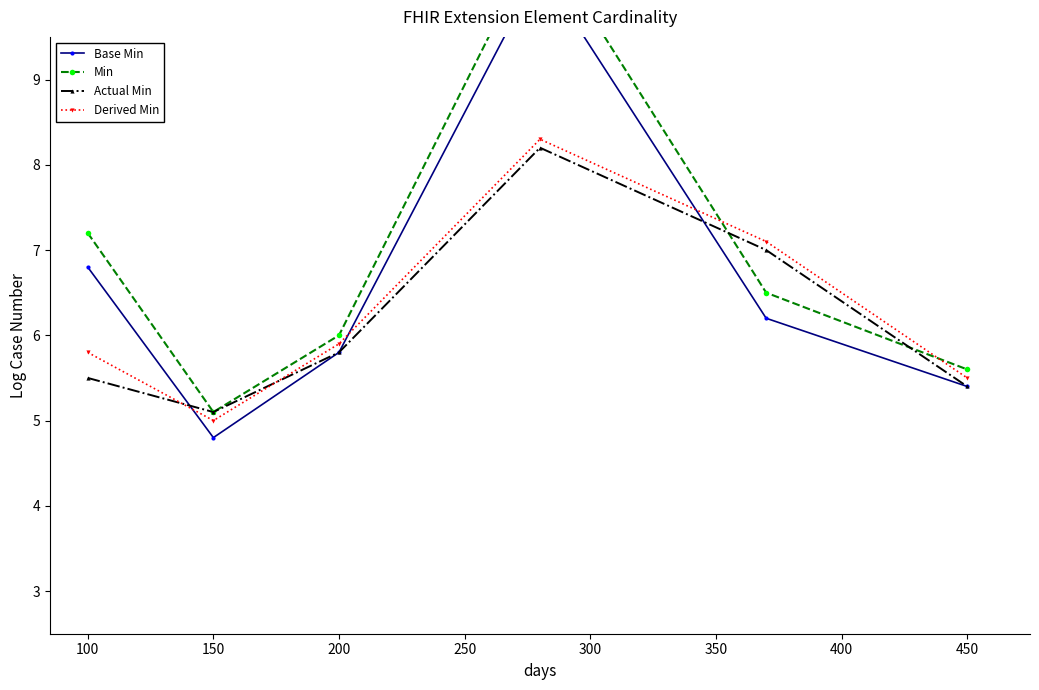

The Actual Min series shows 5.5 at 100. True or false?

True